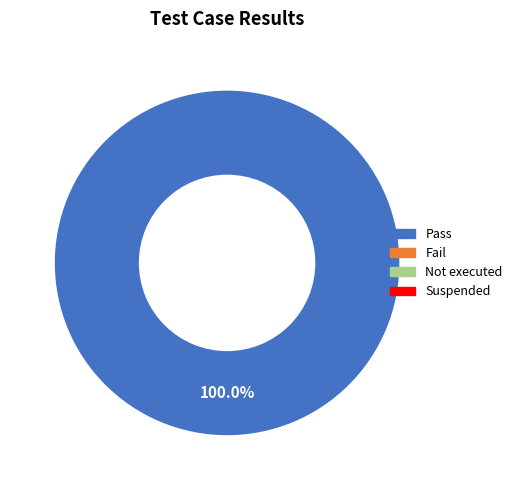

Does any single category account for the majority?

Yes